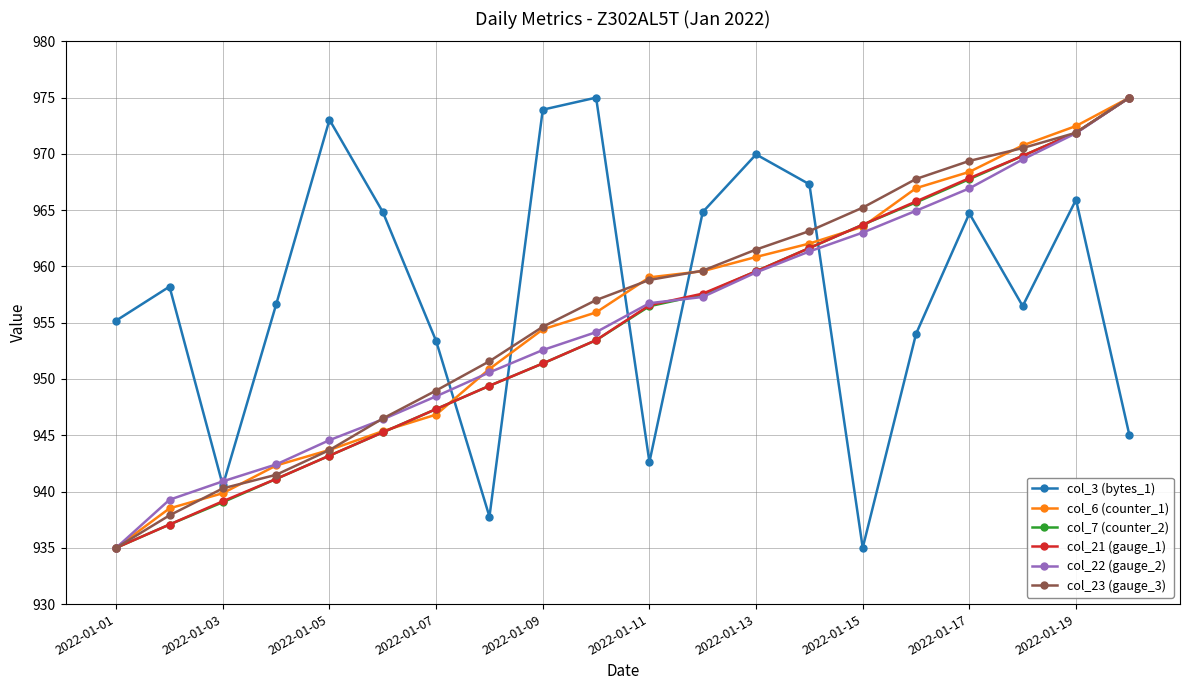

True or false: col_21 (gauge_1) has more than 1 interior local peaks.

False